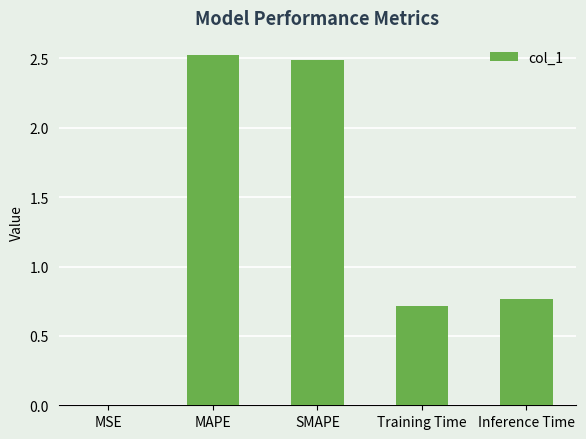

What value does the data have at Training Time?

0.7